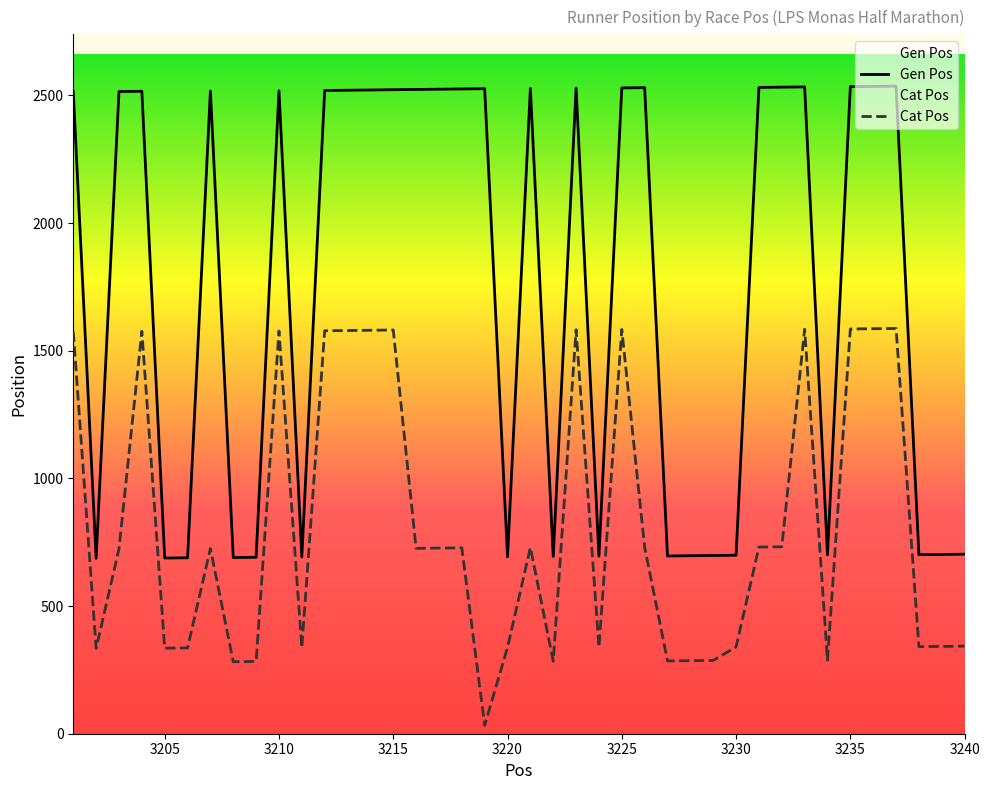

At which label does Gen Pos first exceed 2517?

3210